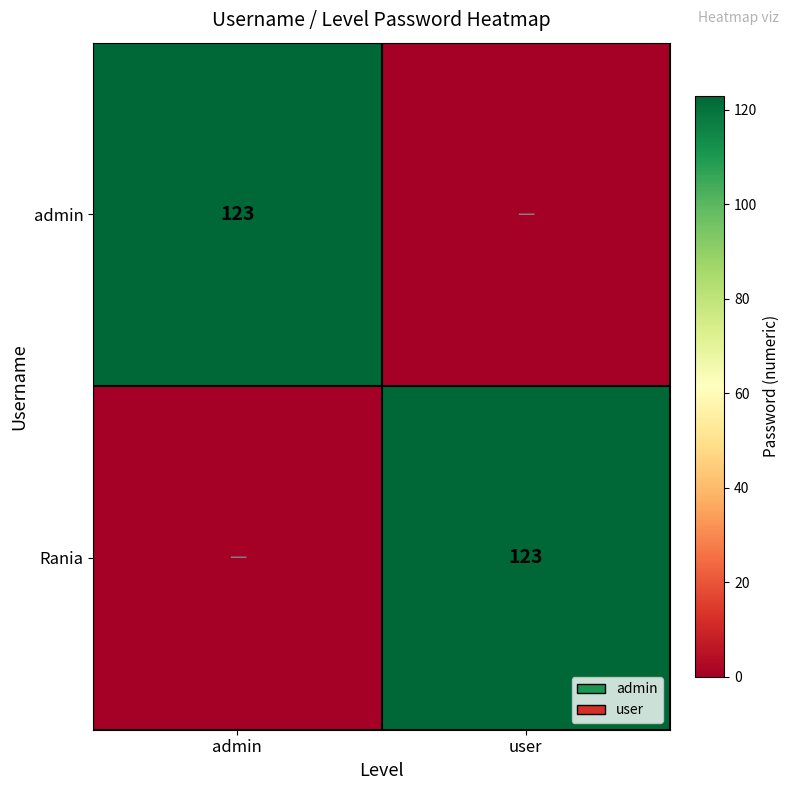

The value of admin at admin is 85. True or false?

False